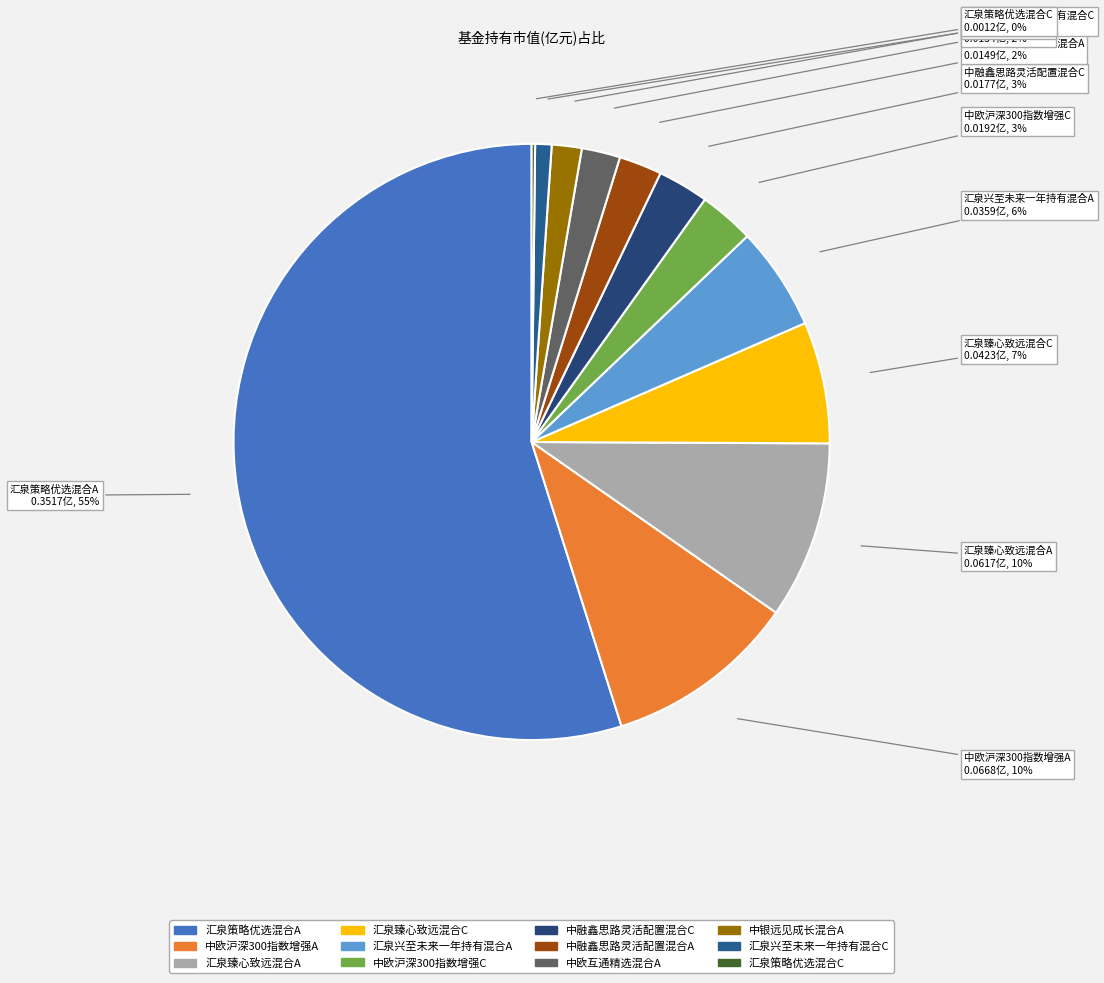

To the nearest percent, what is the average slice percentage?

8%